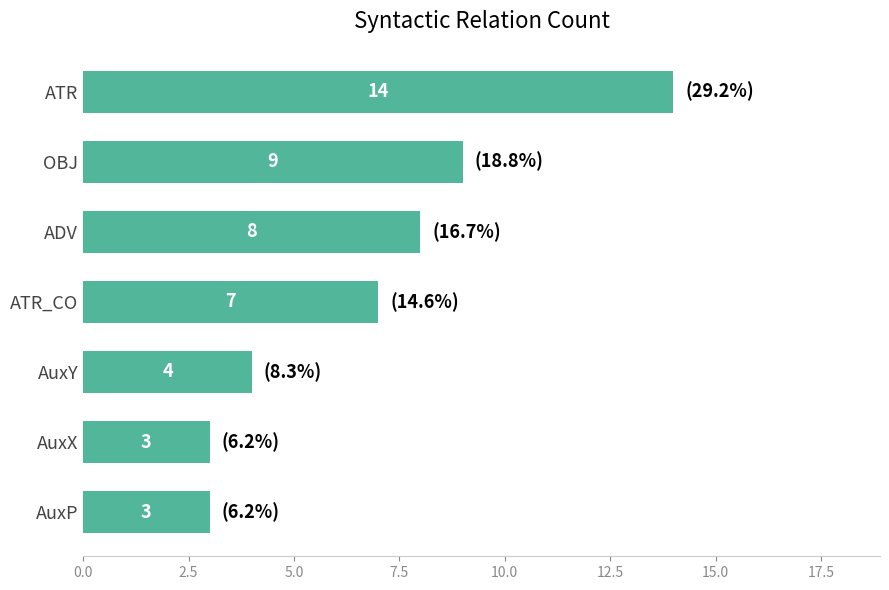

What is the smallest value displayed?

3